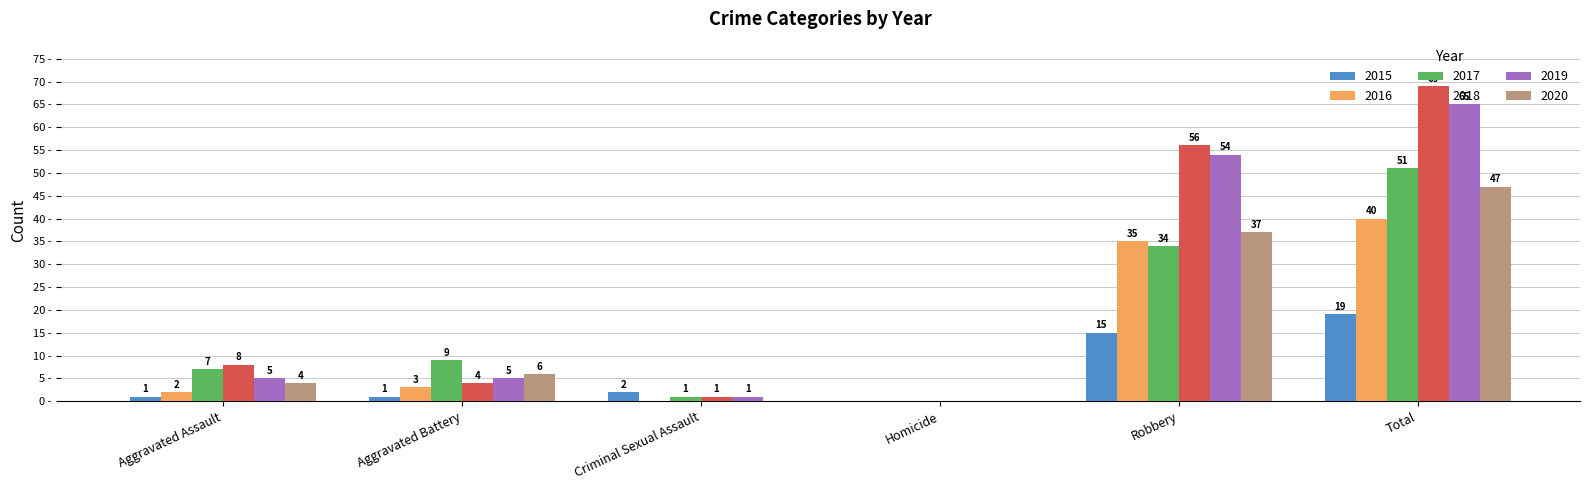

At which category is the sum across all series the highest?

Total